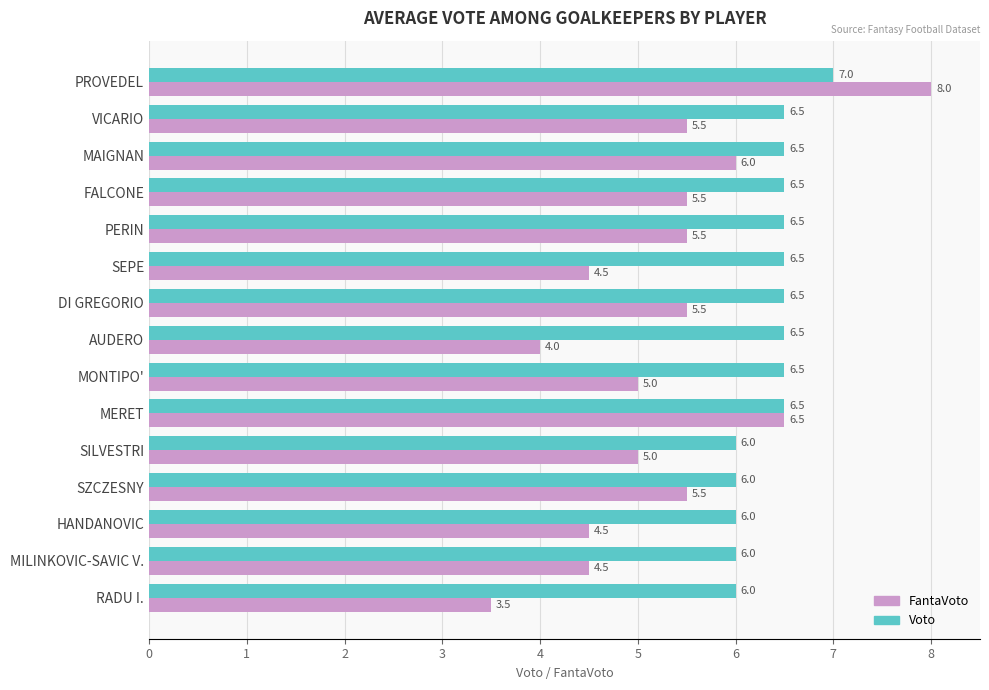

Rank the series by their average value, from lowest to highest.

FantaVoto, Voto